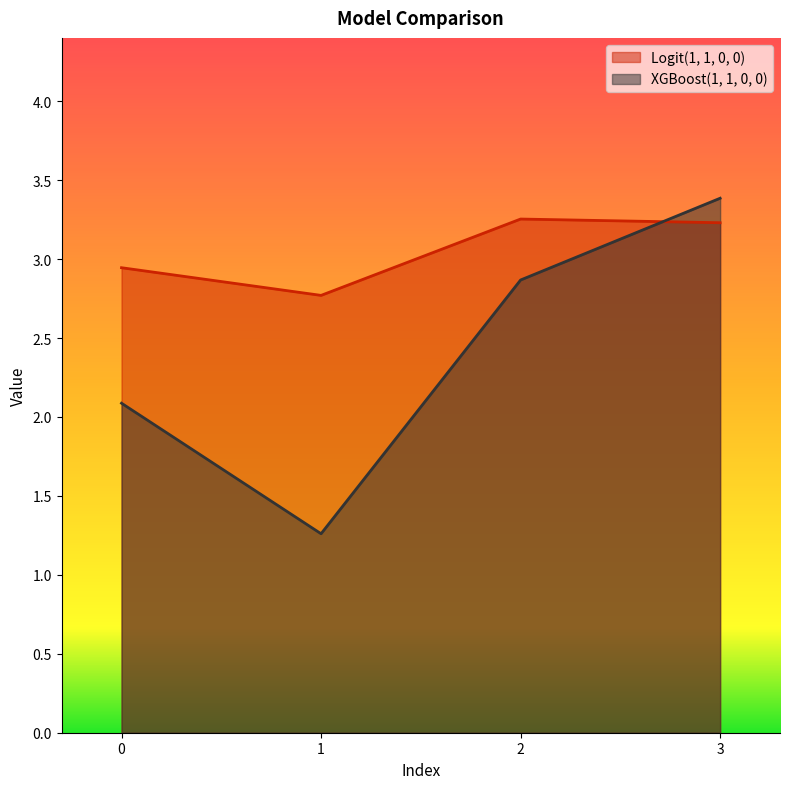

Reading left to right, what are all the values shown in this chart?

Logit(1, 1, 0, 0): 2.9	2.8	3.3	3.2
XGBoost(1, 1, 0, 0): 2.1	1.3	2.9	3.4